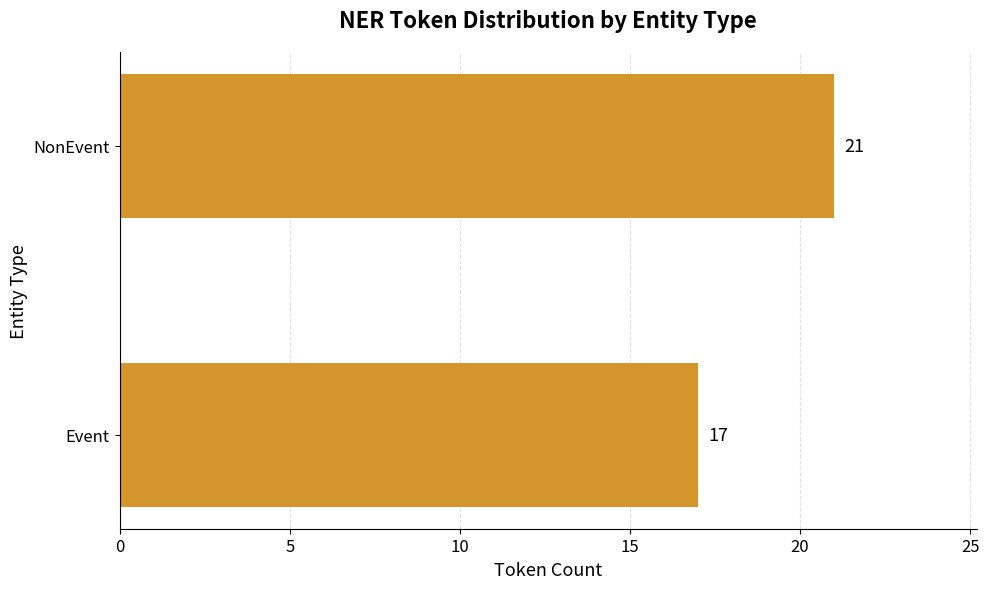

Between NonEvent and Event, which is larger?

NonEvent